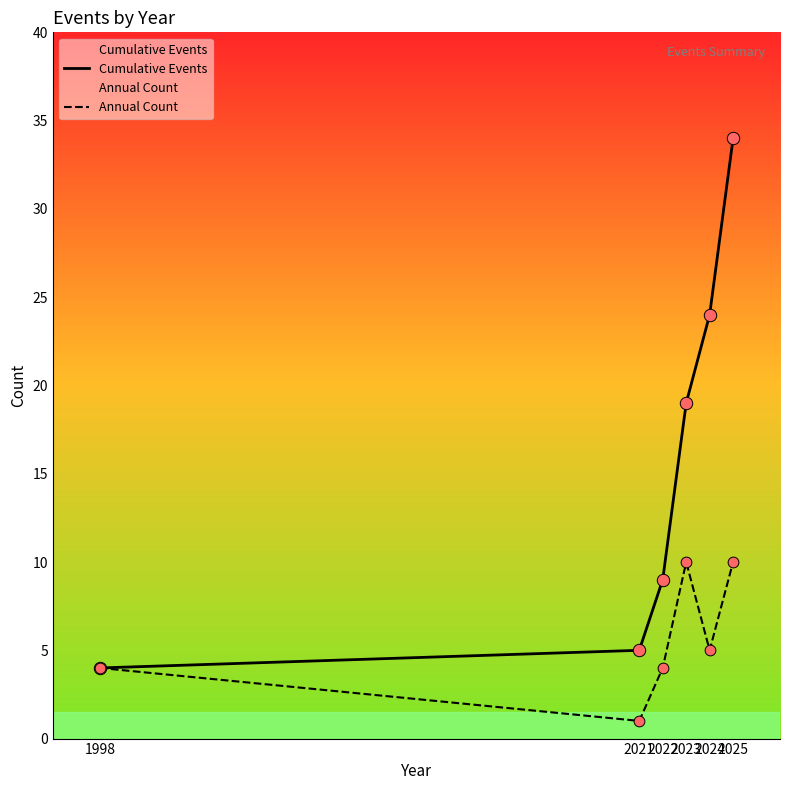

Between 2023-06 and 2022-12, which is larger?

2023-06